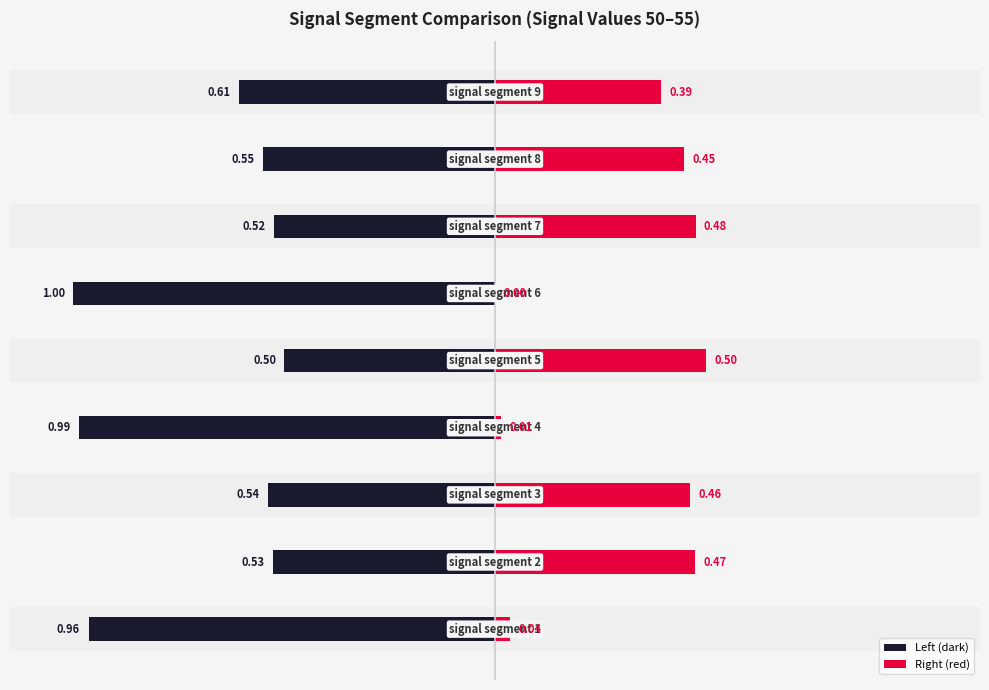

Which series has the largest range (max minus min)?

Left (dark)